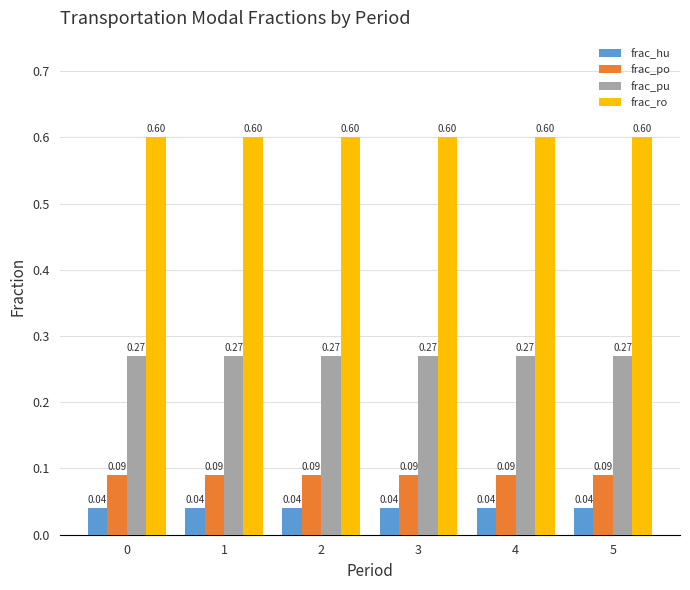

What are all the series names shown in the legend?

frac_hu, frac_po, frac_pu, frac_ro